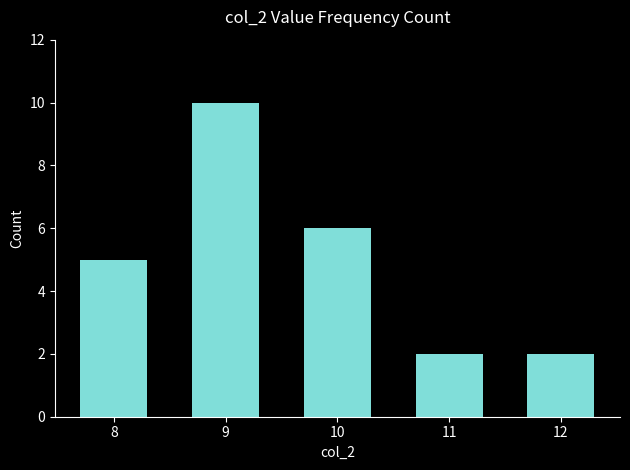

True or false: the data shows 3 at 8.

False